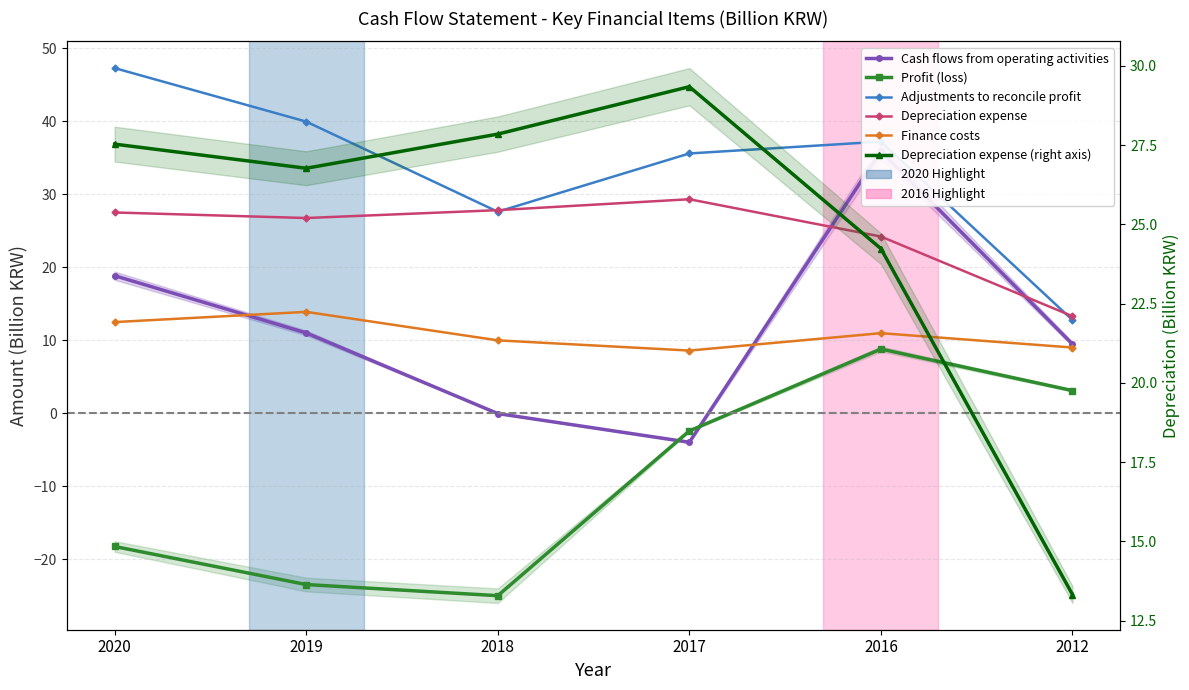

Does the chart have visible grid lines?

Yes